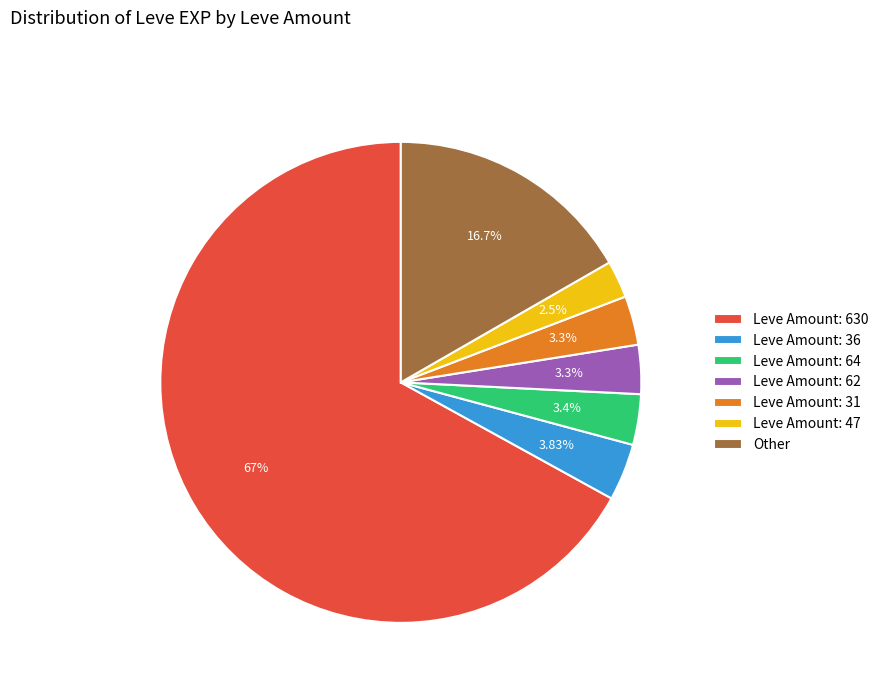

Count the number of slices in the pie.

7